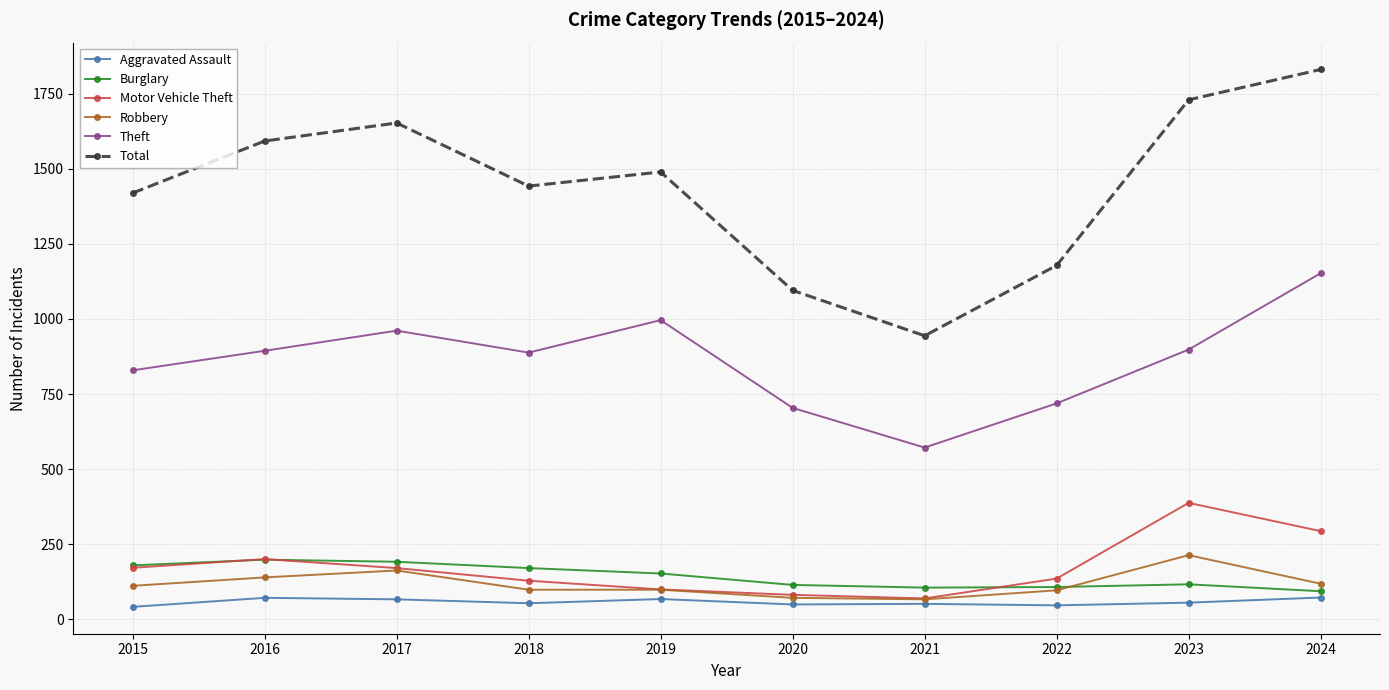

What is the value of the Robbery point at the 2nd from the left?

140